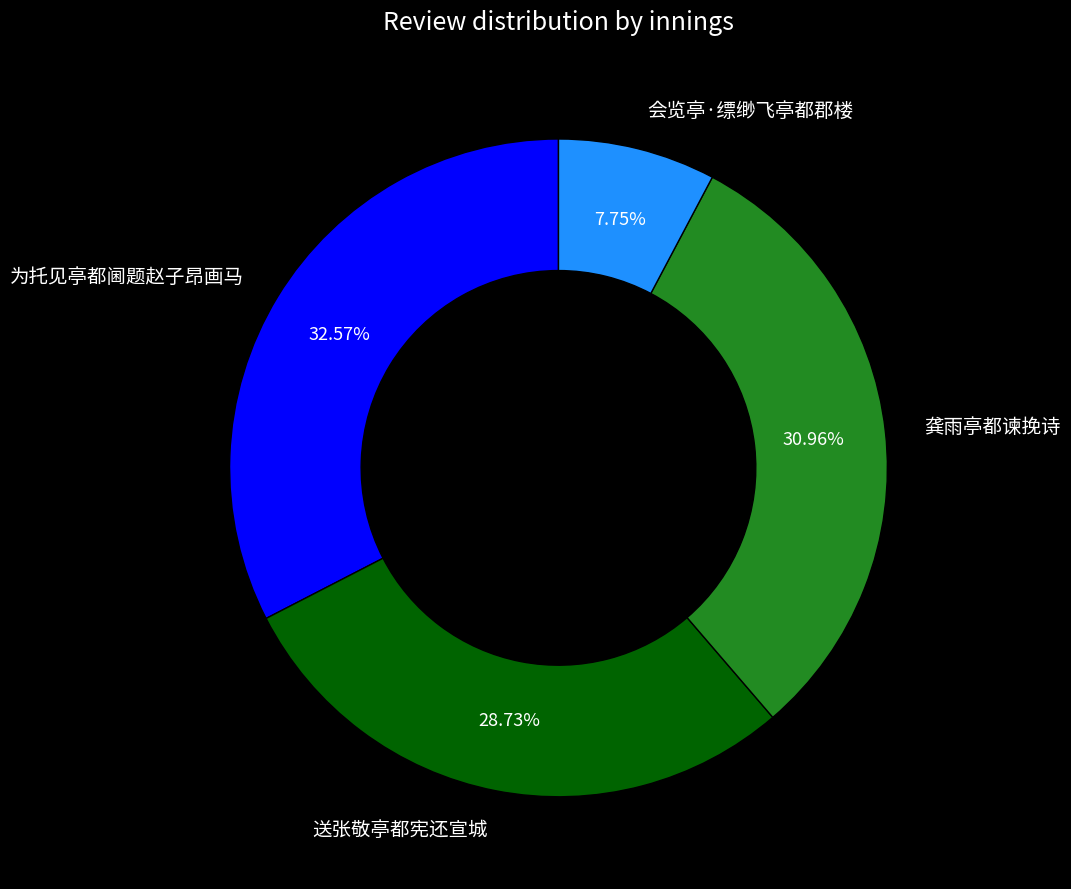

What percentage is the 会览亭·缥缈飞亭都郡楼 slice, to the nearest percent?

8%